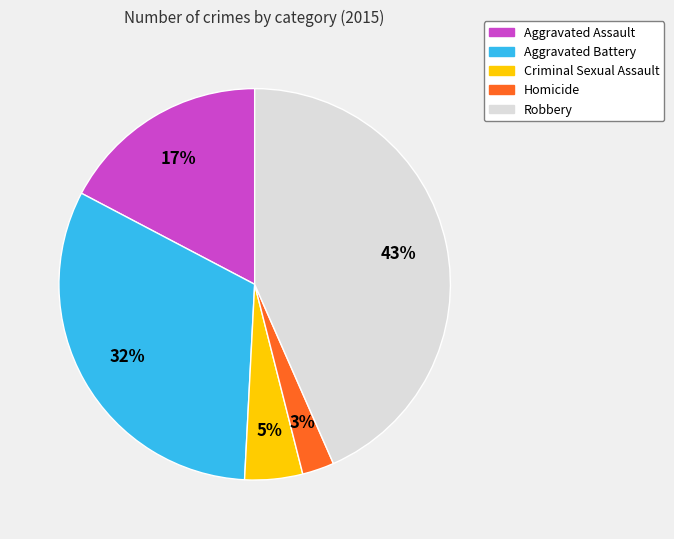

What is the largest slice in the pie chart?

Robbery